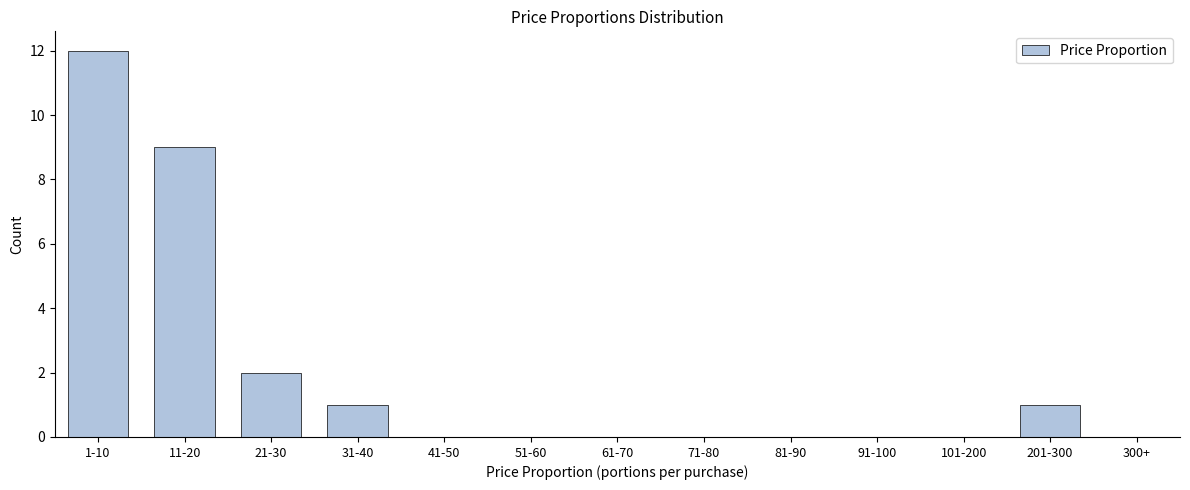

Reading left to right, list all the values displayed in this chart.

1-10=12	11-20=9	21-30=2	31-40=1	41-50=0	51-60=0	61-70=0	71-80=0	81-90=0	91-100=0	101-200=0	201-300=1	300+=0